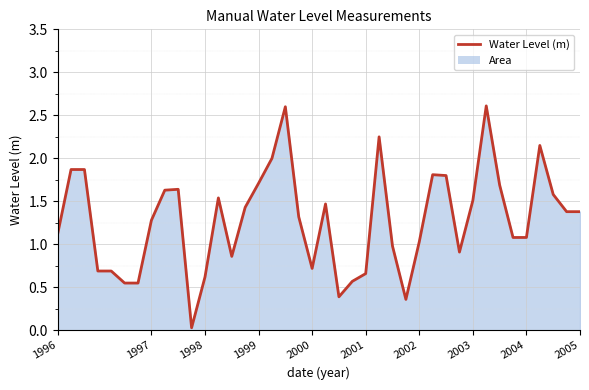

What is the difference between the maximum and minimum values?

2.6